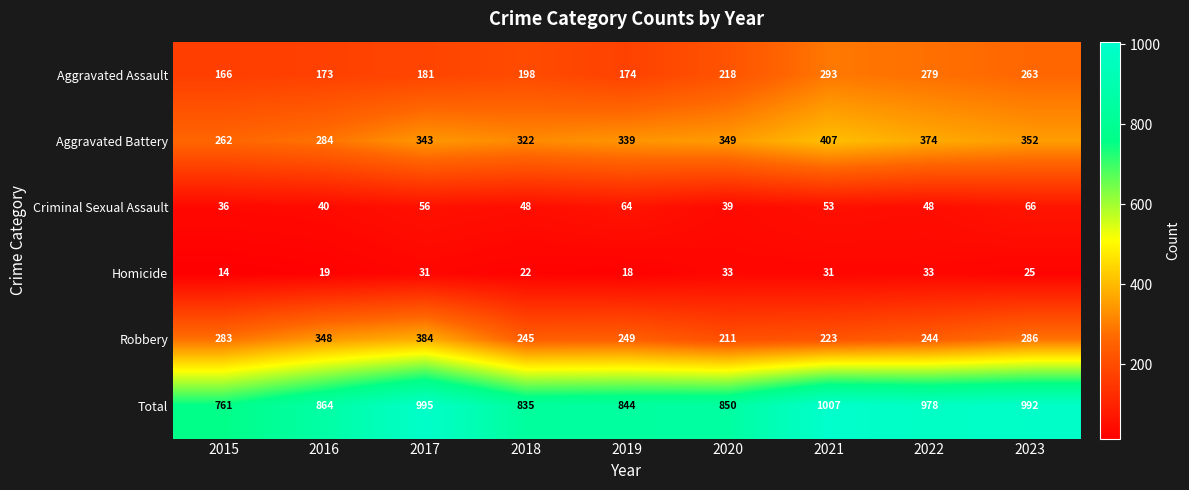

Which category has the lowest value across all series?

2015